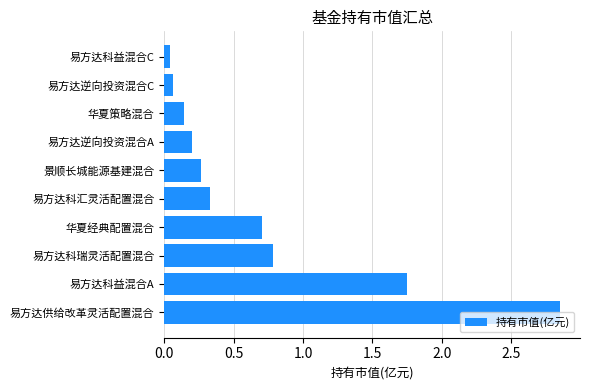

What is the average value?

0.7